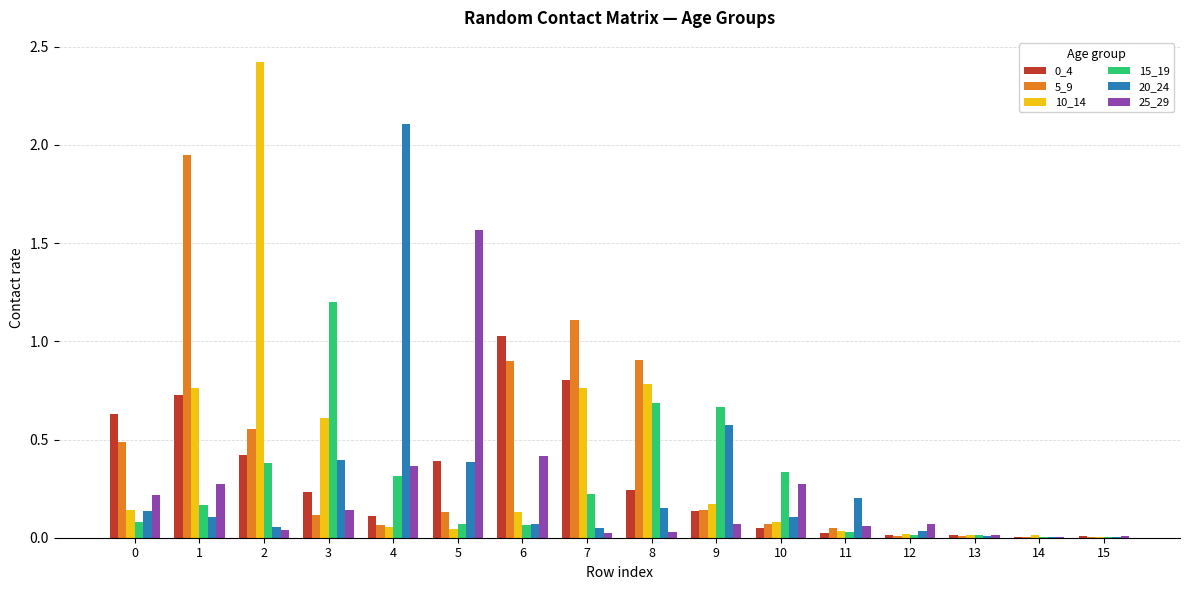

Does the chart contain stacked bars?

No